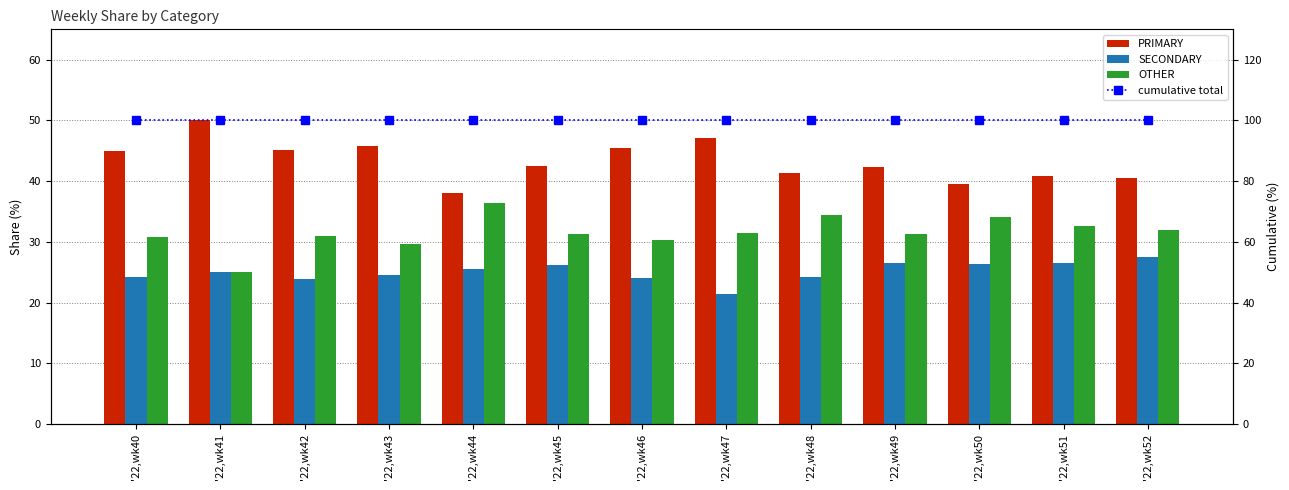

Reading left to right, transcribe all the data shown in this chart.

PRIMARY: 44.9	50.0	45.2	45.8	38.0	42.5	45.5	47.1	41.4	42.2	39.5	40.8	40.5
SECONDARY: 24.2	25.0	23.9	24.5	25.6	26.2	24.1	21.4	24.2	26.4	26.4	26.5	27.5
OTHER: 30.9	25.0	31.0	29.7	36.4	31.3	30.4	31.5	34.3	31.3	34.1	32.7	31.9
cumulative total: 100.0	100.0	100.0	100.0	100.0	100.0	100.0	100.0	100.0	100.0	100.0	100.0	100.0